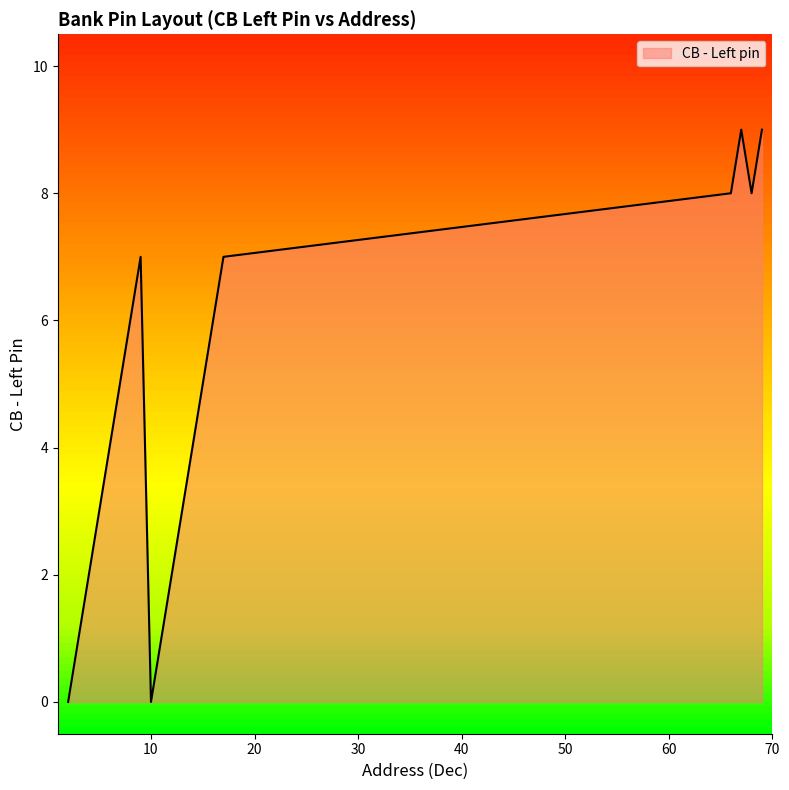

Where is the data nearest to the value 4?

6